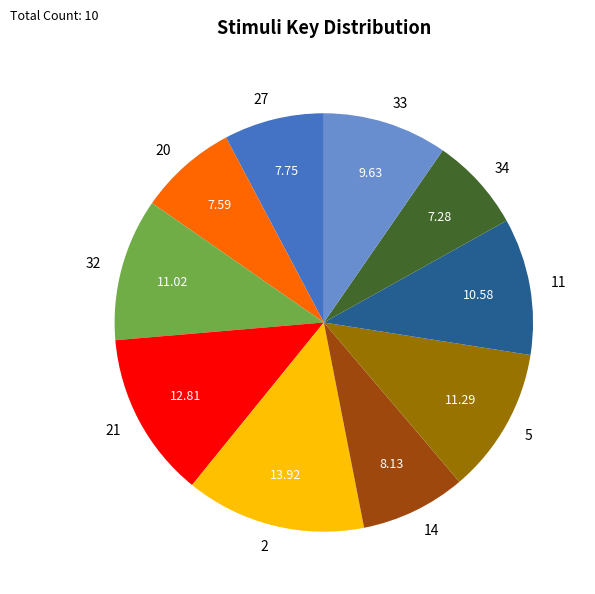

What is the largest slice in the pie chart?

2